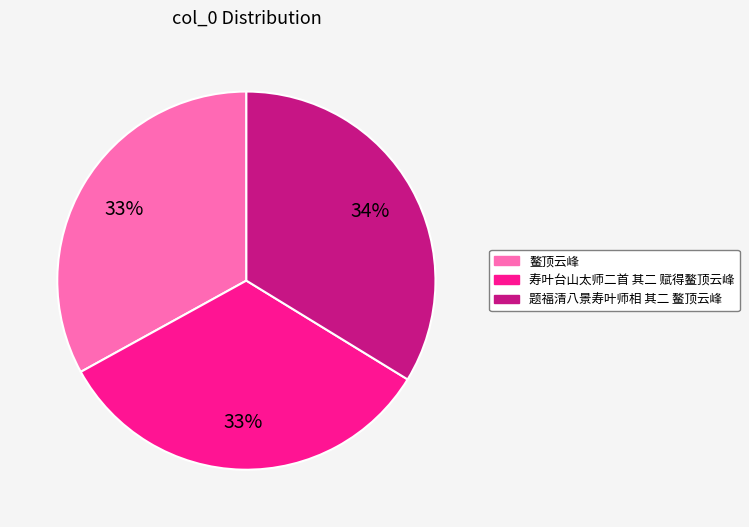

How many segments does this pie chart have?

3